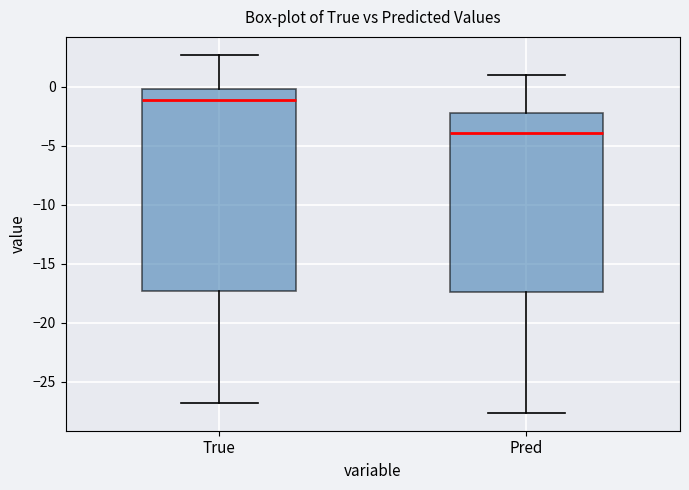

Which box's median line is the highest?

True